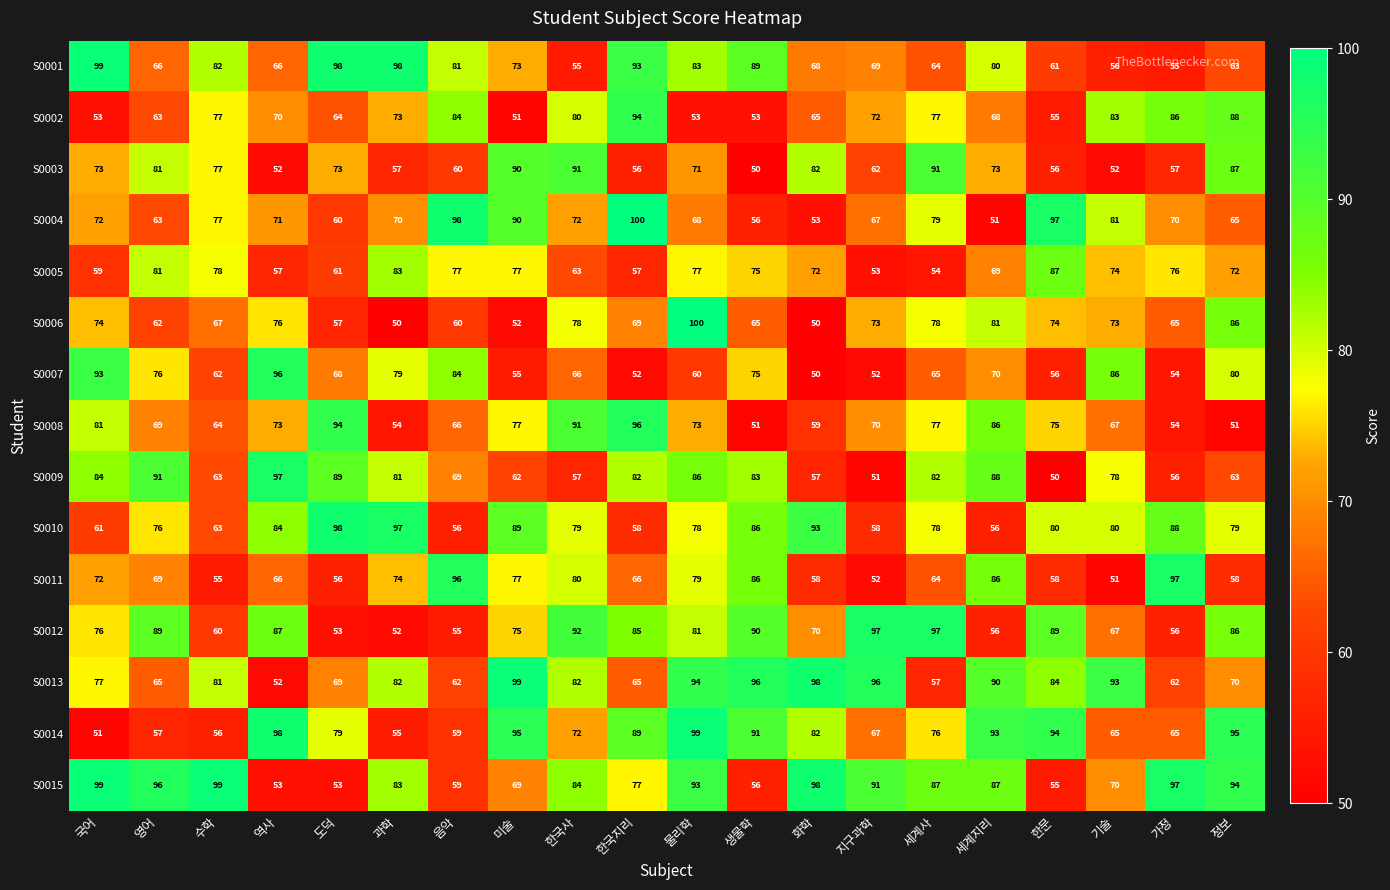

Which series has the largest total across all categories?

S0015